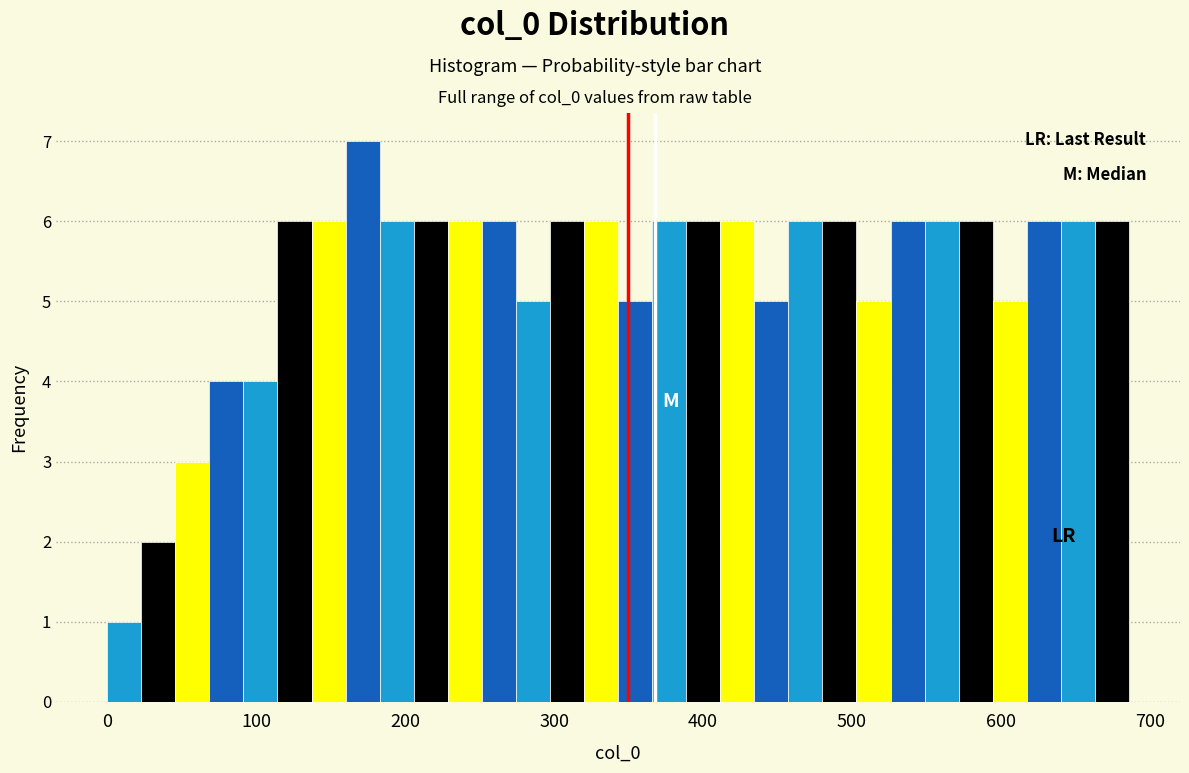

Around what value on the x-axis is the tallest bar? Give the approximate position of its centre, as read against the axis.

170